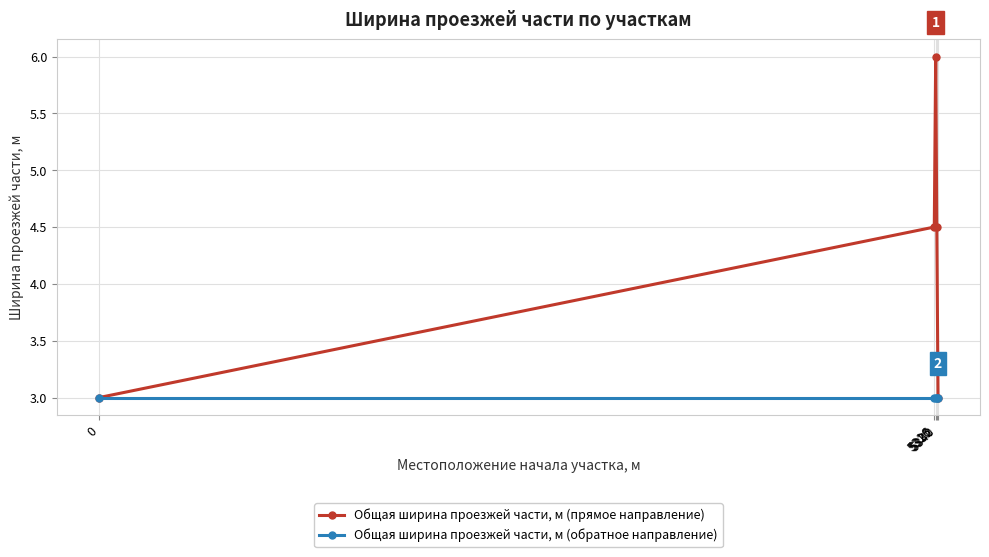

The Общая ширина проезжей части, м (прямое направление) series shows 3.4 at 5325. True or false?

False